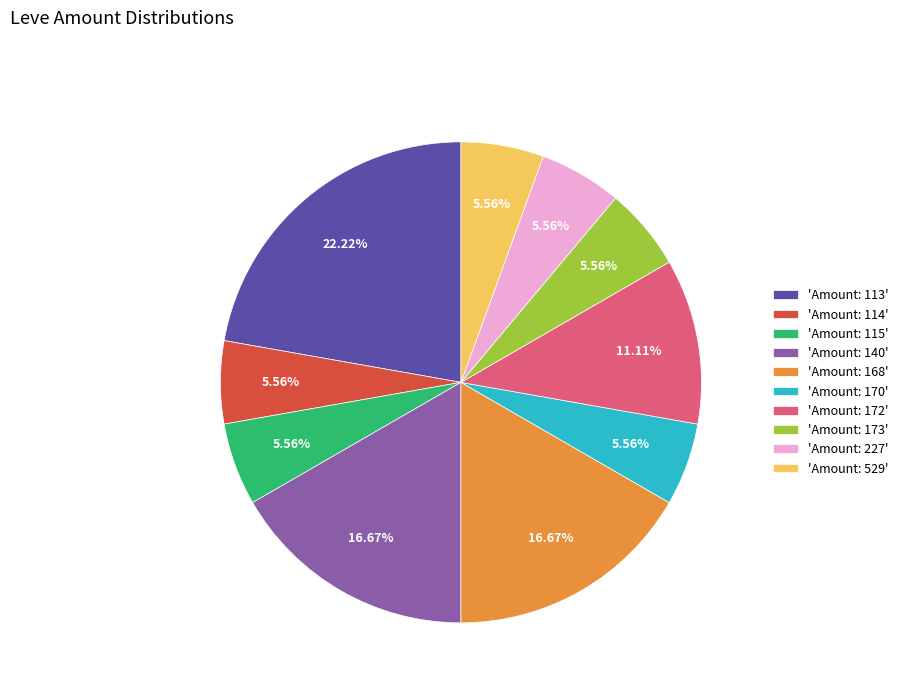

Do 'Amount: 173' and 'Amount: 140' together represent more than half of the pie?

No